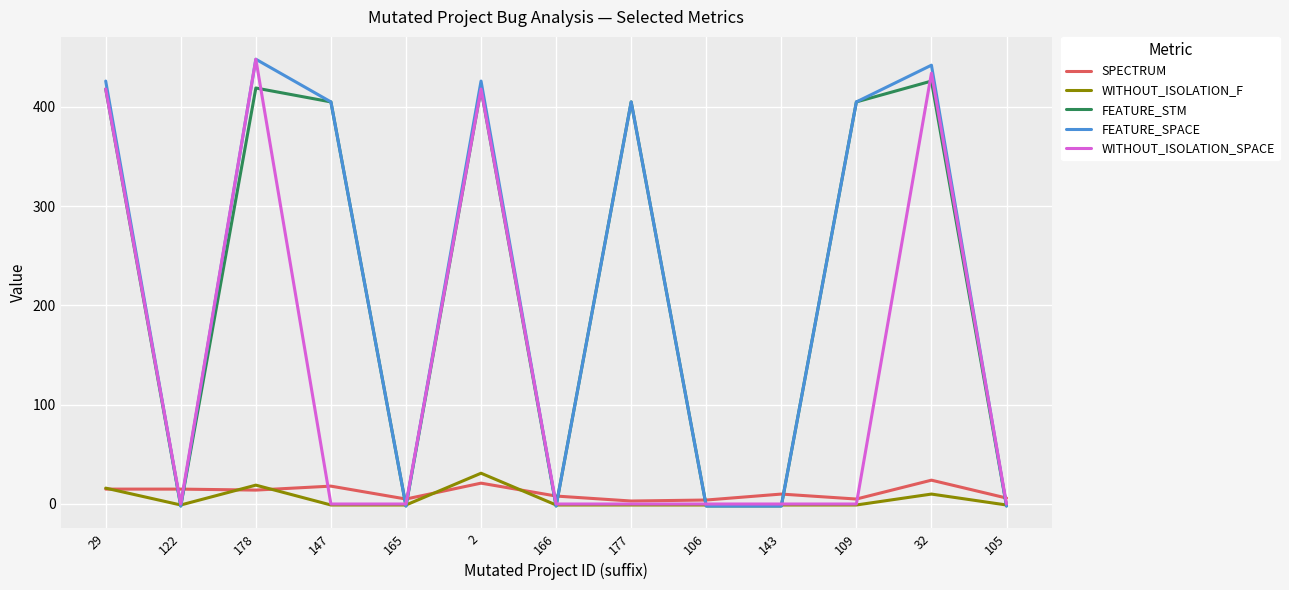

True or false: FEATURE_SPACE has a value of -2 at 165.

True